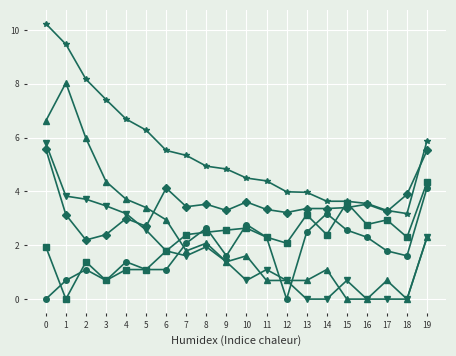

What is the total value across all series at 12?

10.7